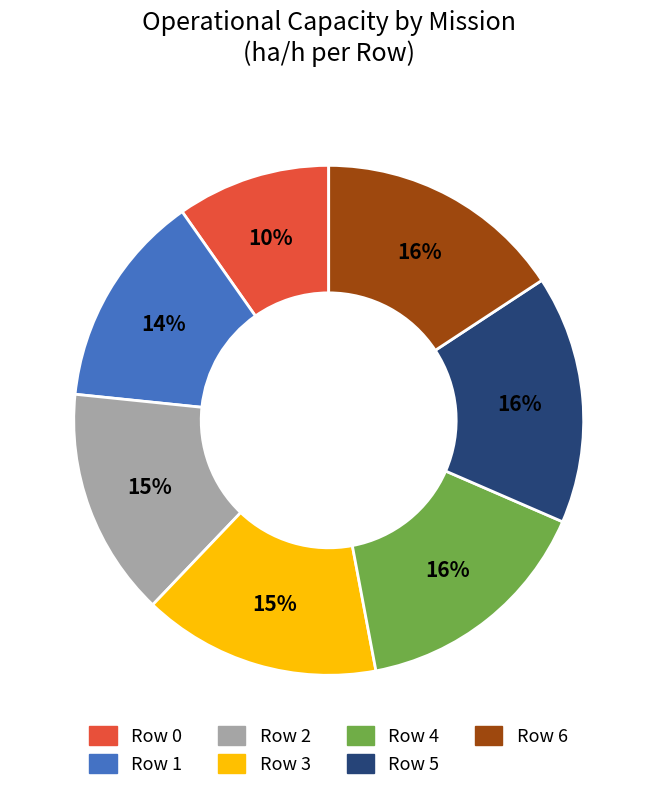

Approximately how many times larger is the value at Row 0 compared to Row 5?

0.6